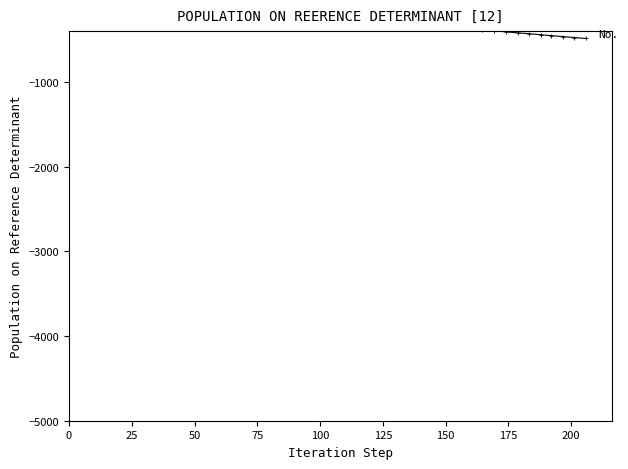

Reading left to right, extract all data points from this chart.

0.0	-15.3	-29.5	-44.6	-59.5	-73.3	-86.2	-99.3	-112.7	-126.5	-139.7	-153.7	-166.7	-179.5	-193.4	-206.0	-218.6	-230.9	-243.4	-256.0	-267.7	-279.6	-290.4	-302.3	-314.2	-326.9	-338.6	-350.3	-362.0	-374.5	-386.1	-397.5	-409.1	-420.7	-431.1	-442.7	-453.4	-465.0	-475.5	-487.0